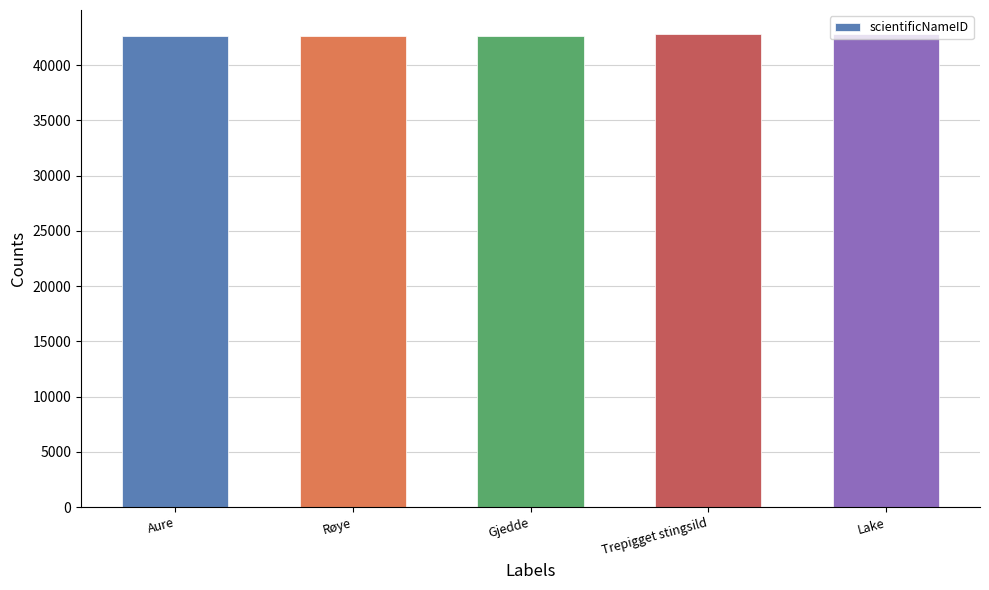

Does the chart contain stacked bars?

No